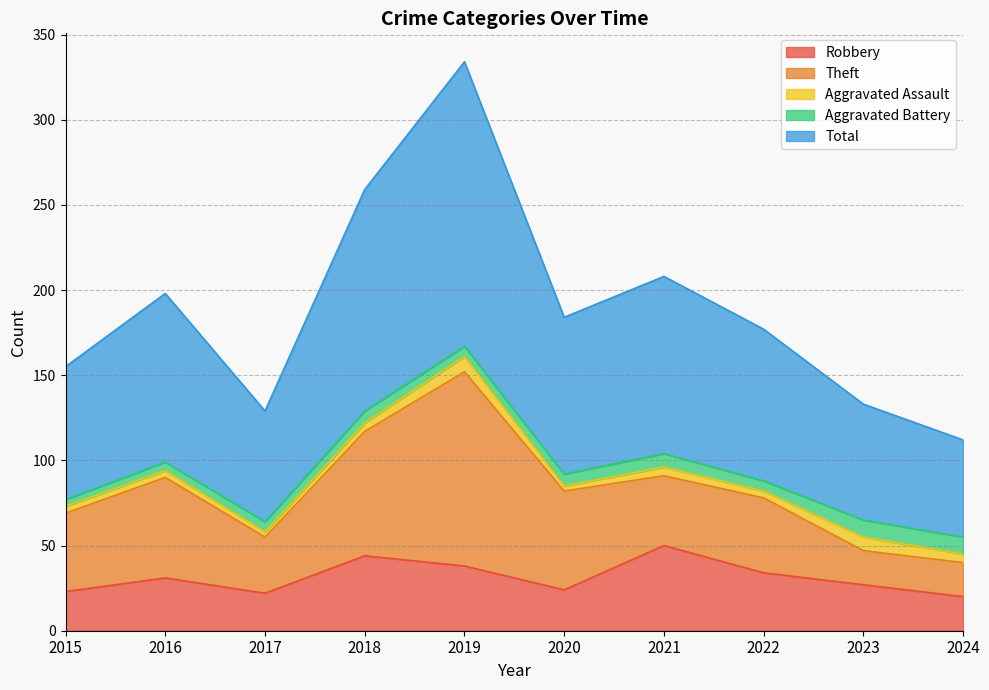

What is the difference between the highest and lowest values at 2017?

62